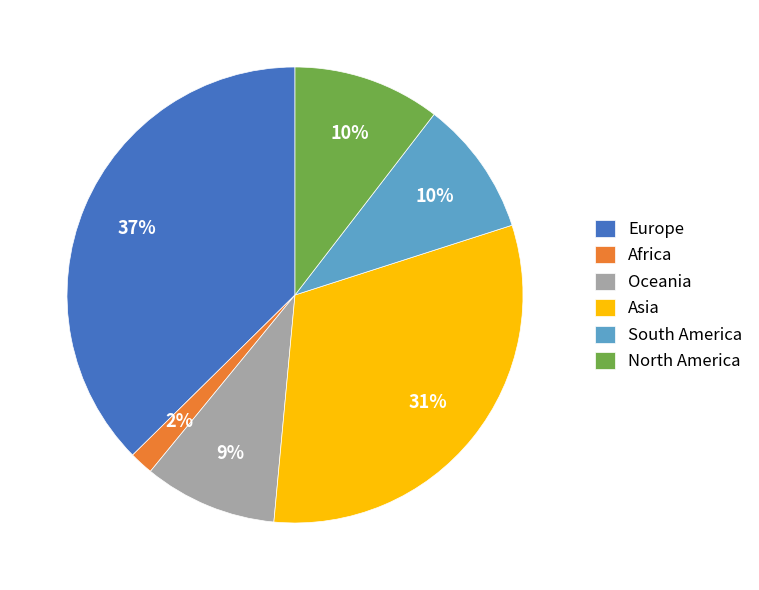

True or false: Oceania accounts for 91% of the total.

False